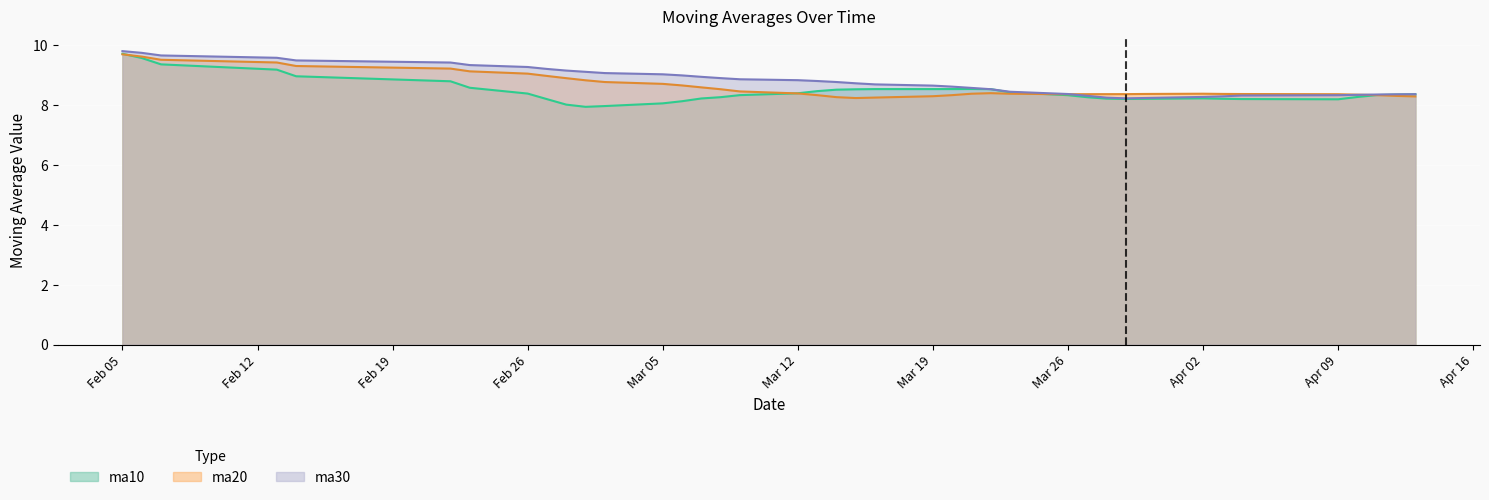

What is the minimum value shown in the chart?

7.9